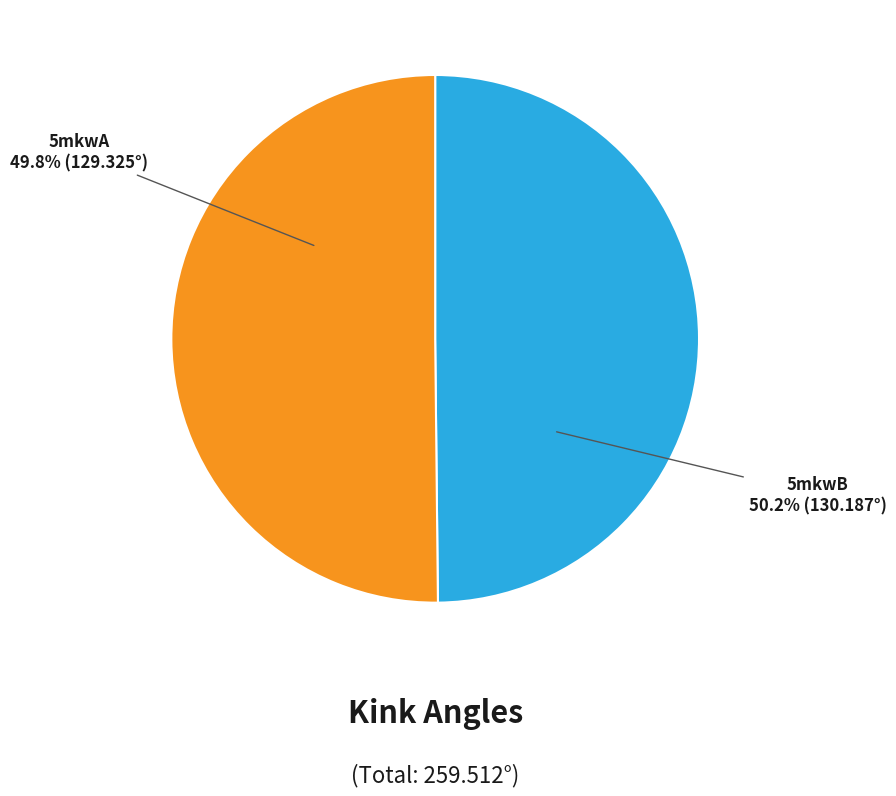

How many segments does this pie chart have?

2